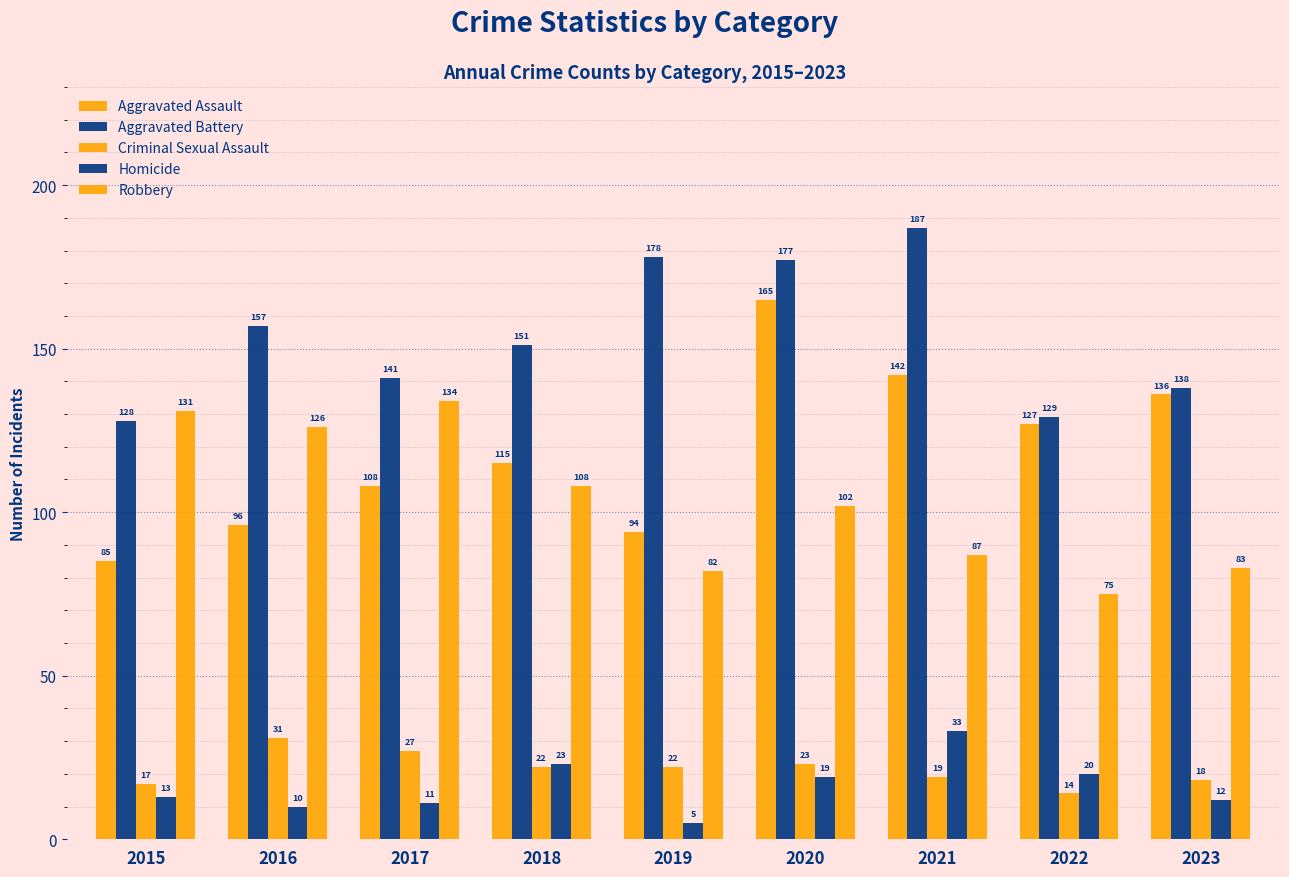

How many bars are there in total?

45